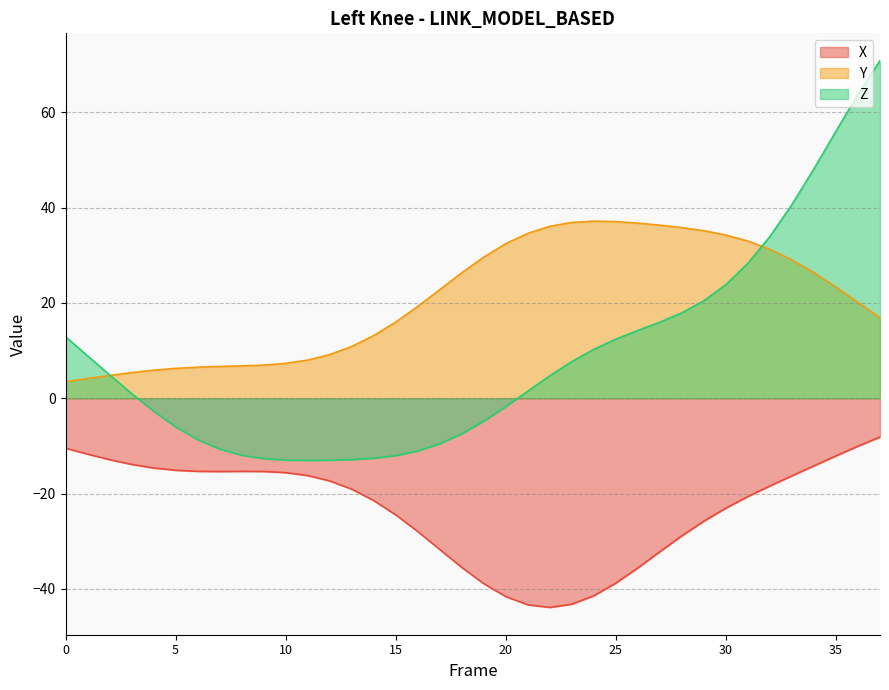

Count the number of categories in the chart.

38